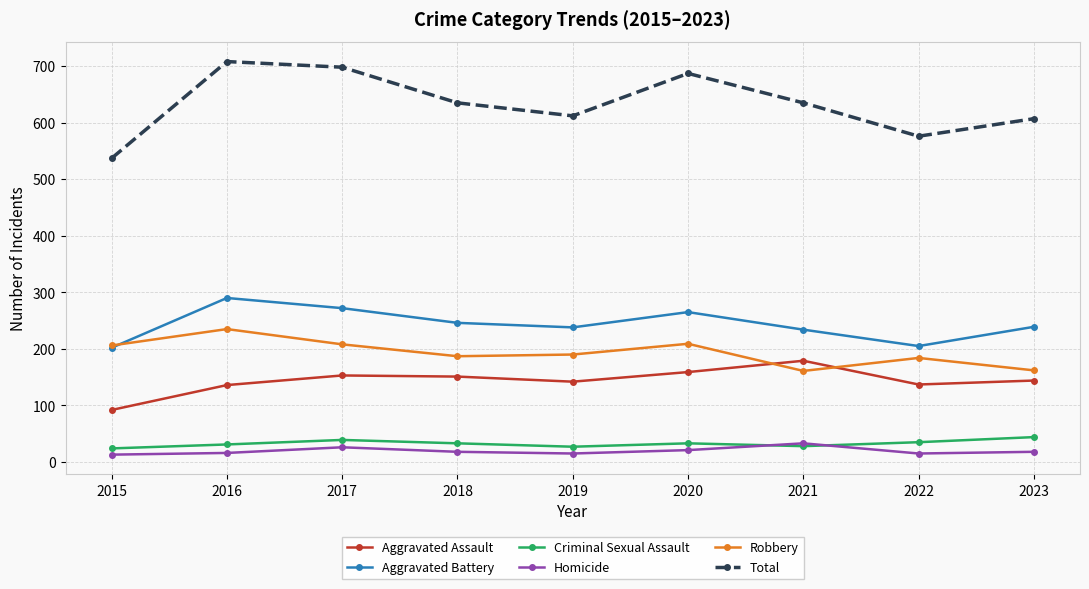

What is the value of the Criminal Sexual Assault point at the 4th from the left?

33